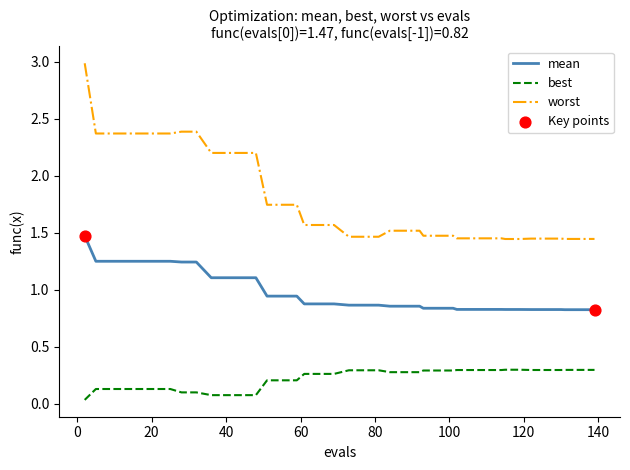

Which series has the largest total across all categories?

worst